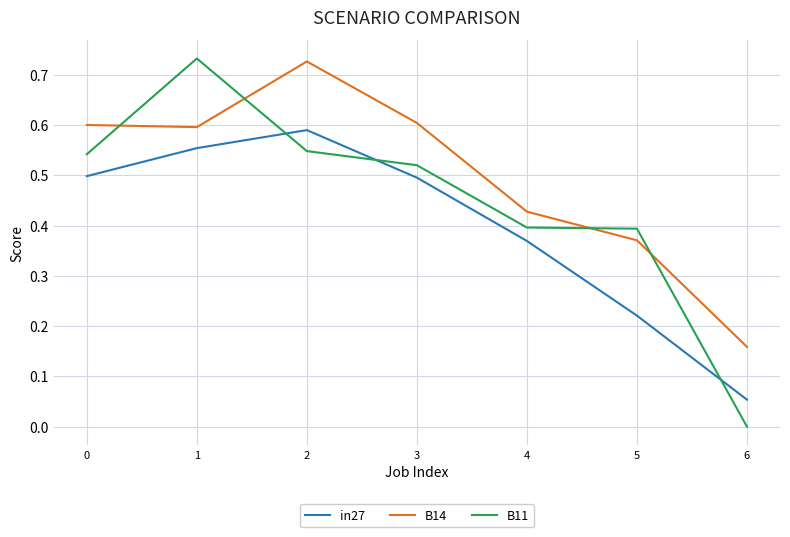

Which series has the largest range (max minus min)?

B11